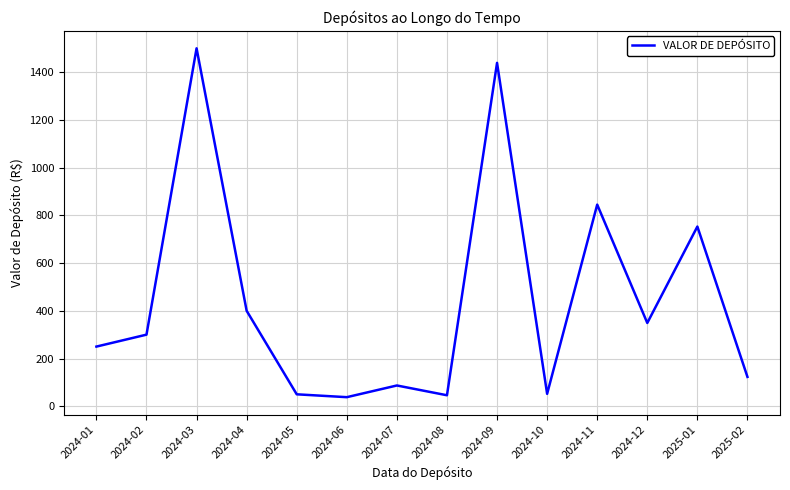

True or false: the data has more than 1 interior local peaks.

True